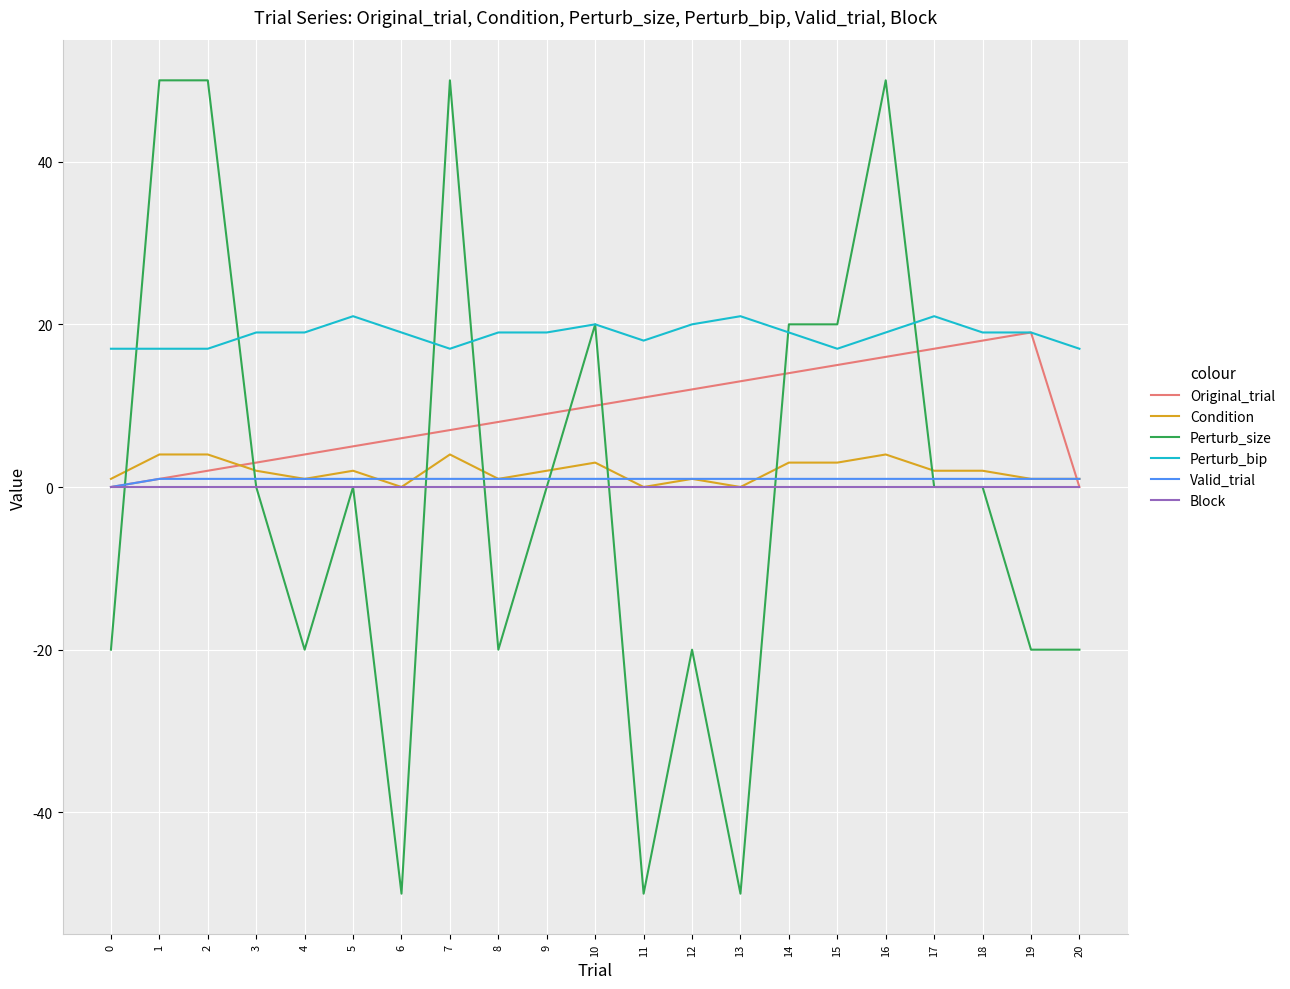

True or false: Perturb_bip has a value of 12 at 3.

False